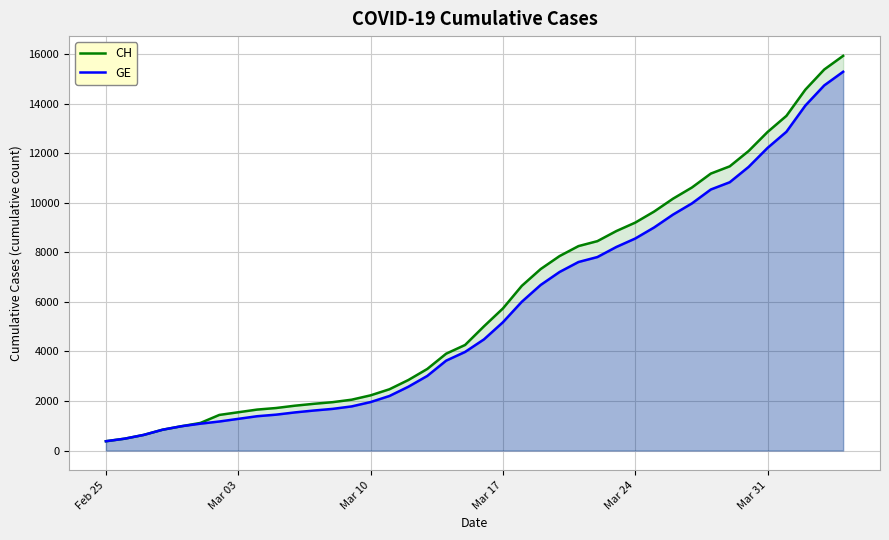

What is the total value across all series at Mar 10?

4181